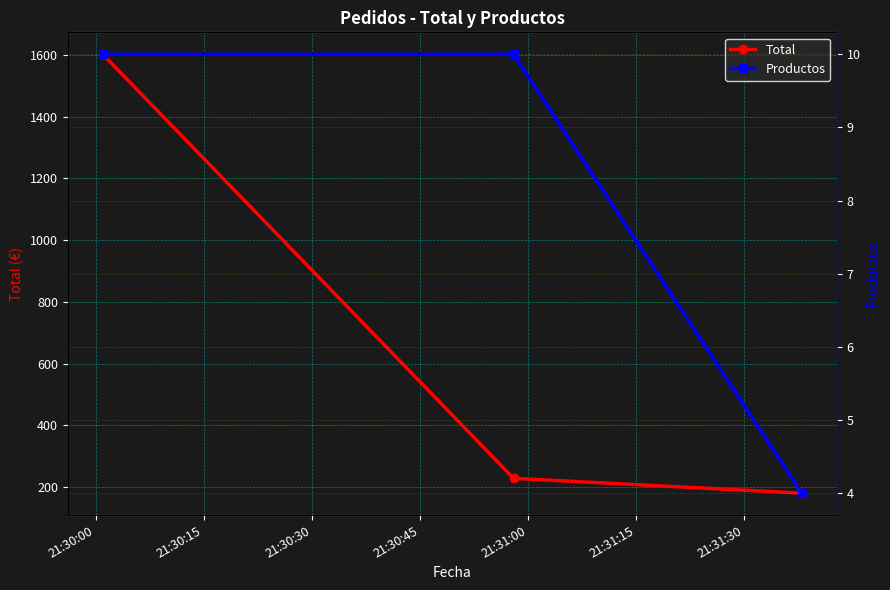

At how many categories does at least one series exceed 518?

1